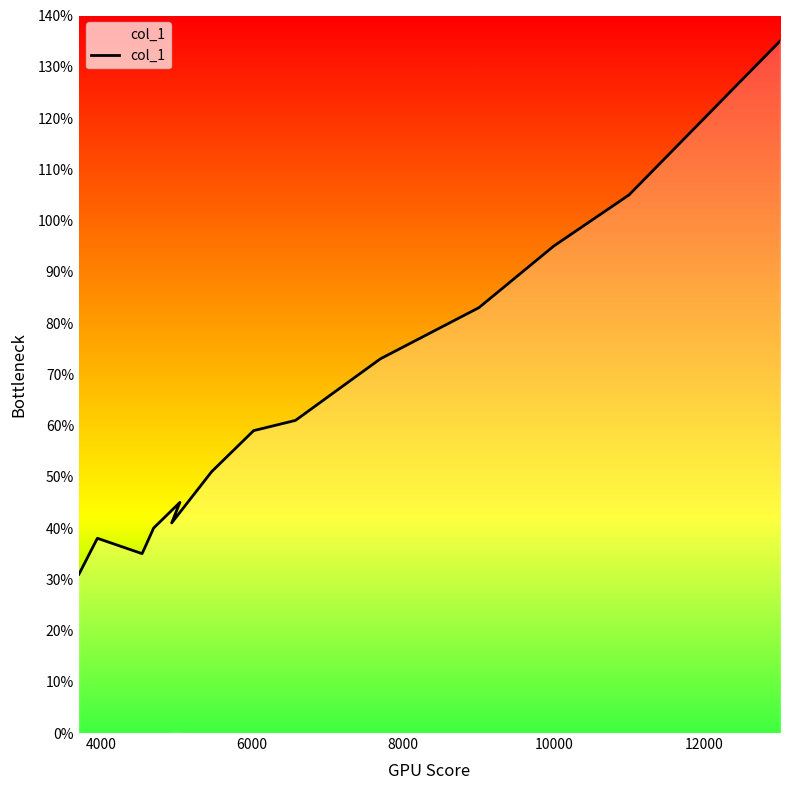

Count the number of categories in the chart.

15